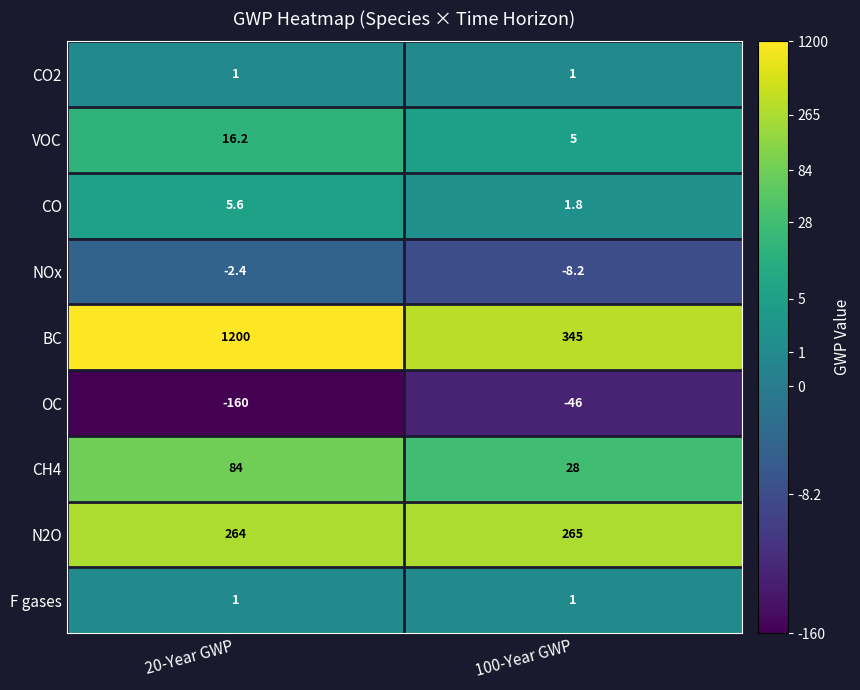

What is the average value of the F gases series?

1.0